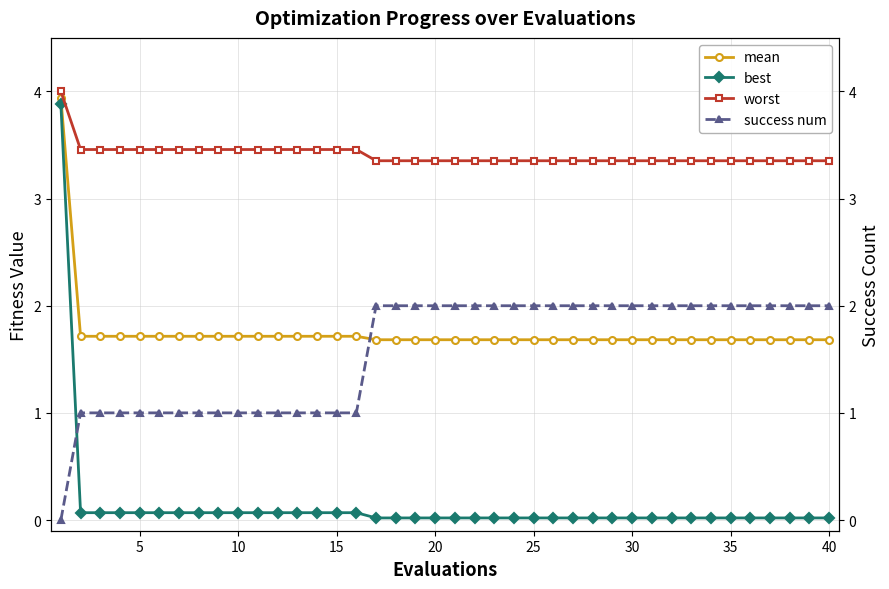

Rank the series by their maximum value, from highest to lowest.

worst, mean, best, success num